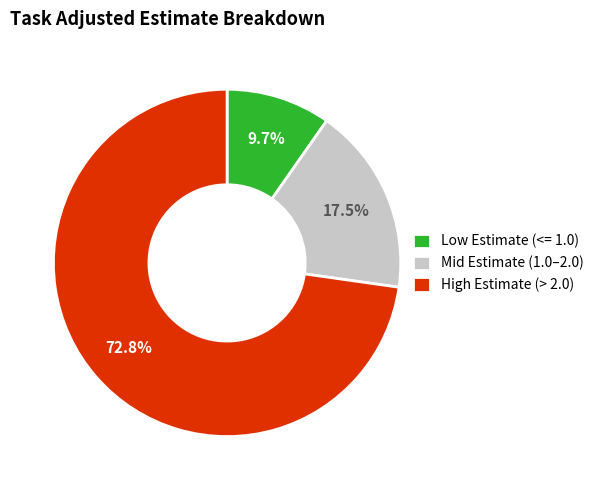

What is the total percentage of Mid Estimate (1.0–2.0) and High Estimate (> 2.0)?

90.3%